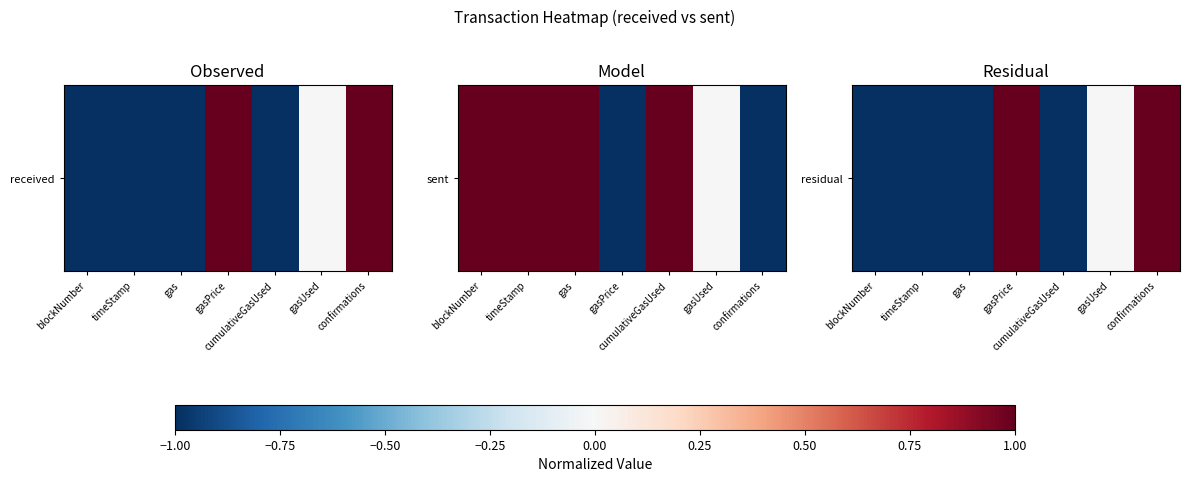

What is the difference between the maximum and second lowest values?

4